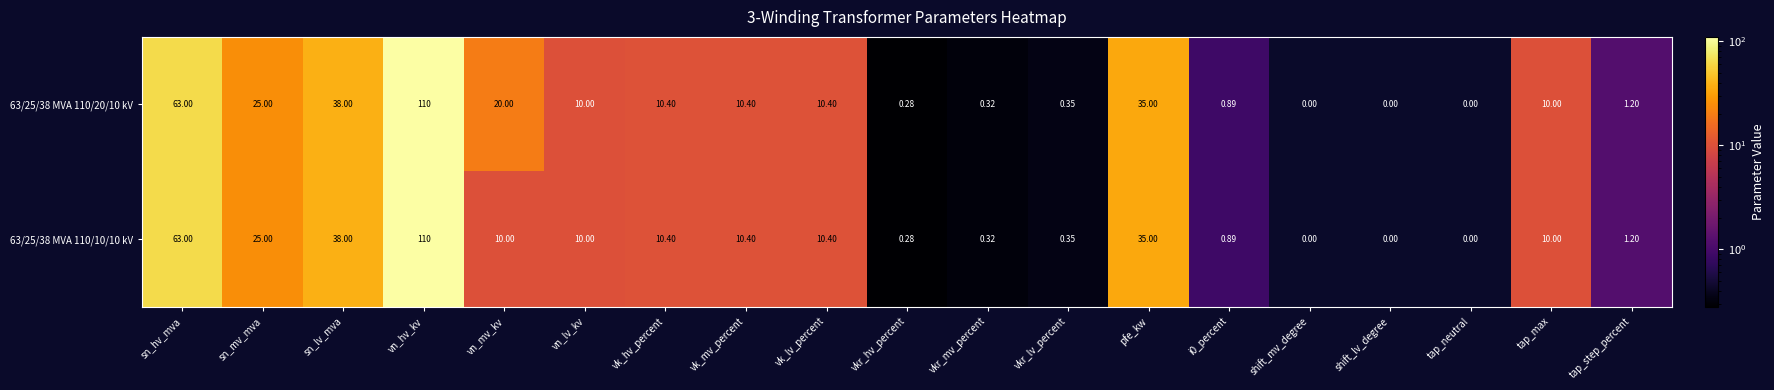

Which category has the highest value across all series?

vn_hv_kv